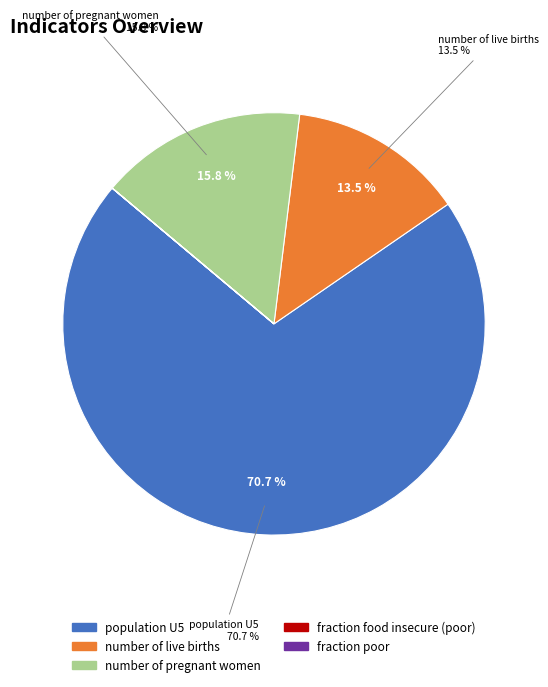

True or false: population U5 accounts for 62% of the total.

False